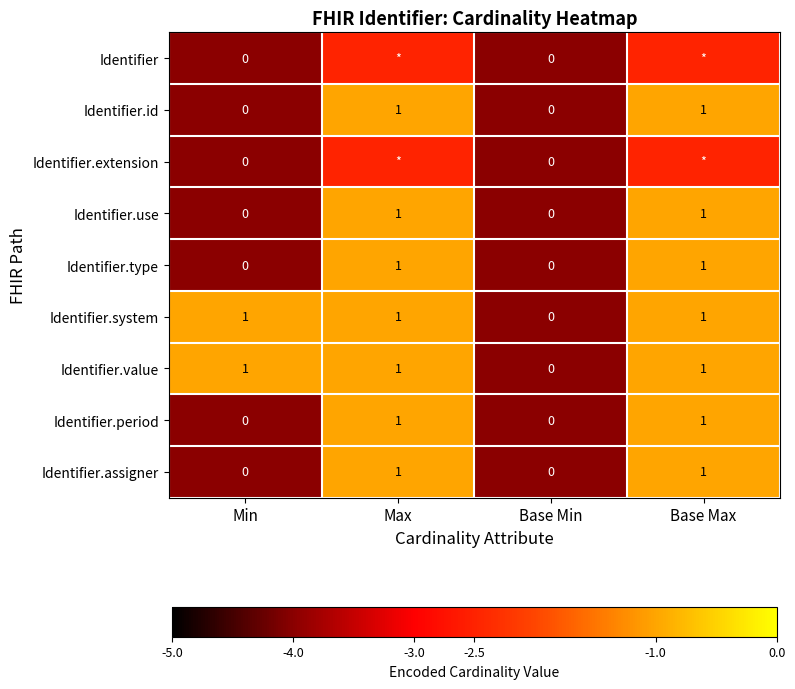

Is it true that Identifier.system equals 0.0 at Base Min?

True